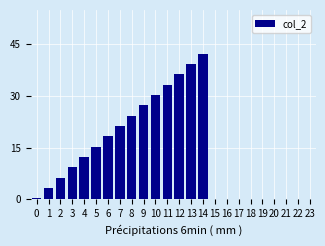

Reading right to left, transcribe all the data shown in this chart.

23=0.0	22=0.0	21=0.0	20=0.0	19=0.0	18=0.0	17=0.0	16=0.0	15=0.0	14=42.3	13=39.3	12=36.3	11=33.3	10=30.3	9=27.3	8=24.3	7=21.3	6=18.3	5=15.3	4=12.3	3=9.3	2=6.3	1=3.3	0=0.3